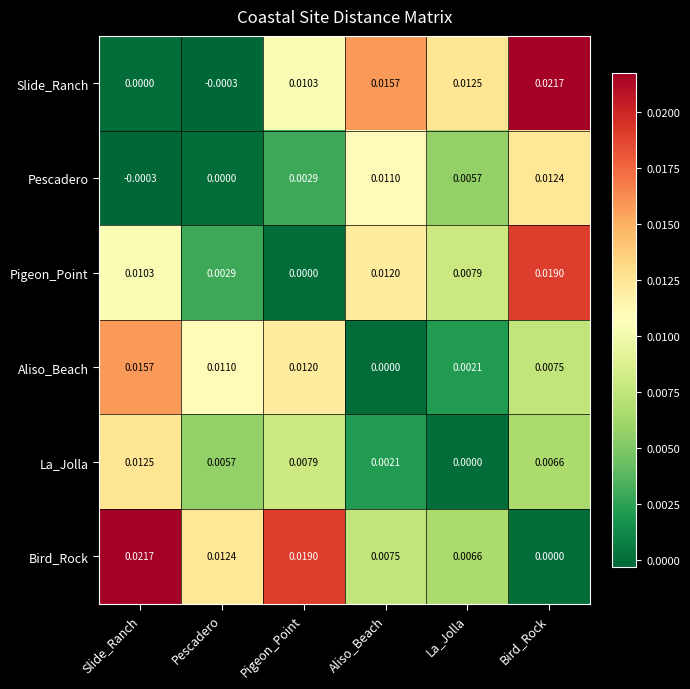

Which category has the highest value in the Slide_Ranch series?

Bird_Rock